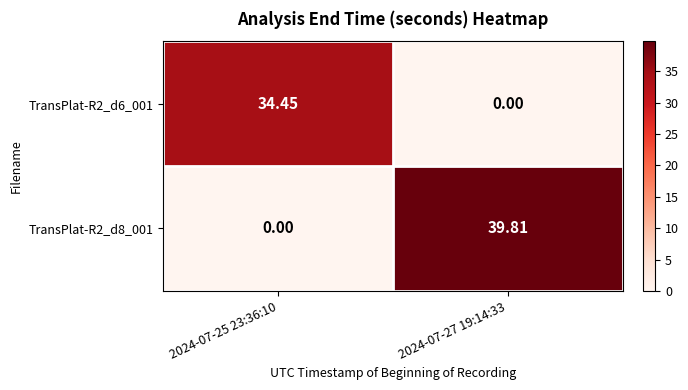

At which category is the sum across all series the highest?

2024-07-27 19:14:33